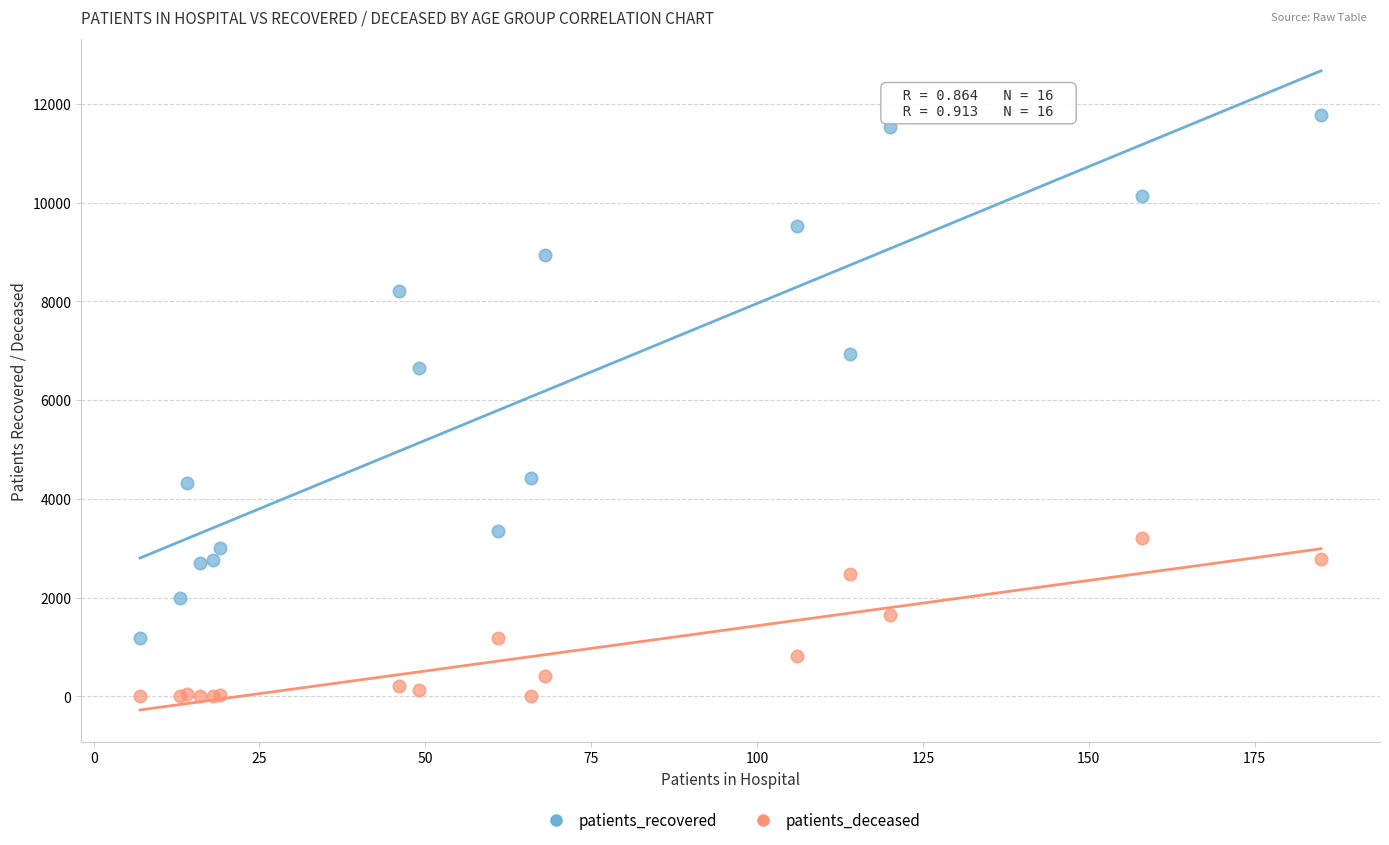

Which series contains the lowest Y value?

patients_deceased